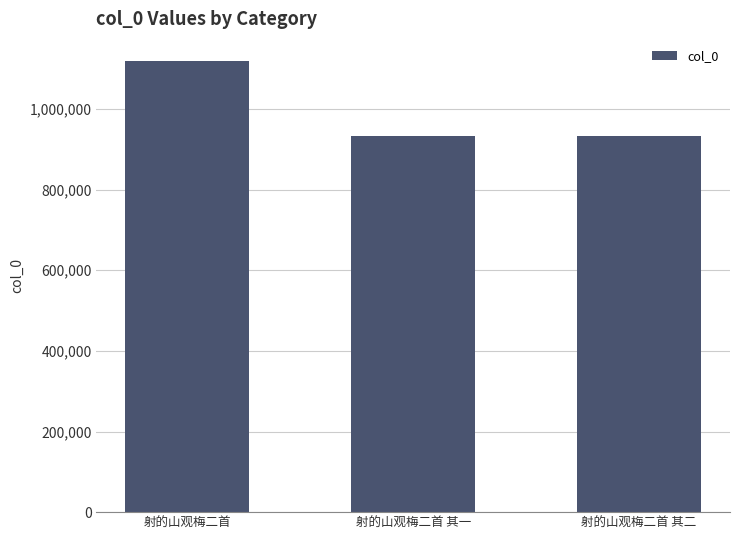

What is the sum of the values at 射的山观梅二首 and 射的山观梅二首 其二?

2051548